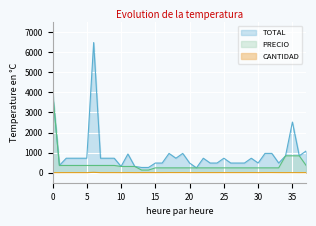

True or false: CANTIDAD and TOTAL intersect in this chart.

False